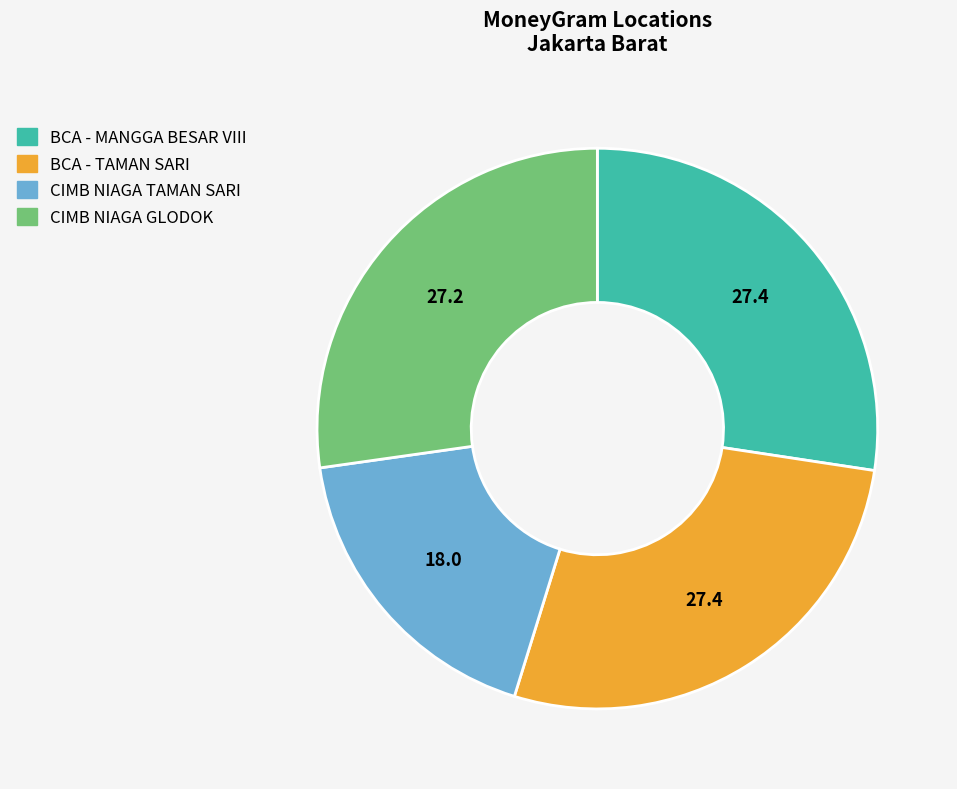

Is there a majority slice in this chart?

No